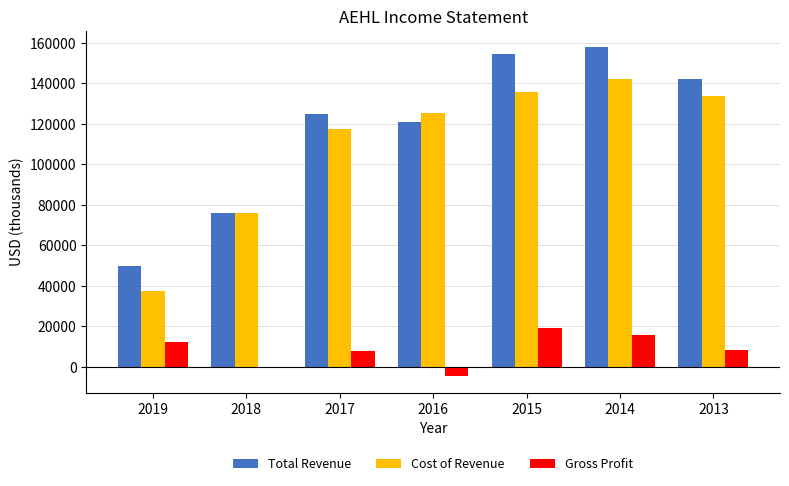

What are all the series names shown in the legend?

Total Revenue, Cost of Revenue, Gross Profit